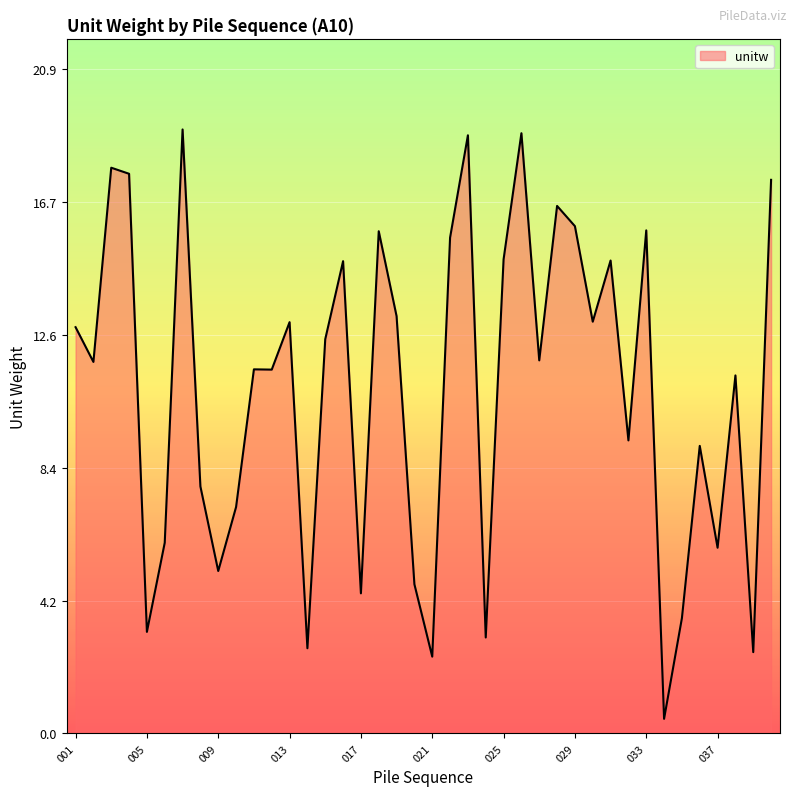

What is the difference between the maximum and minimum values?

18.6